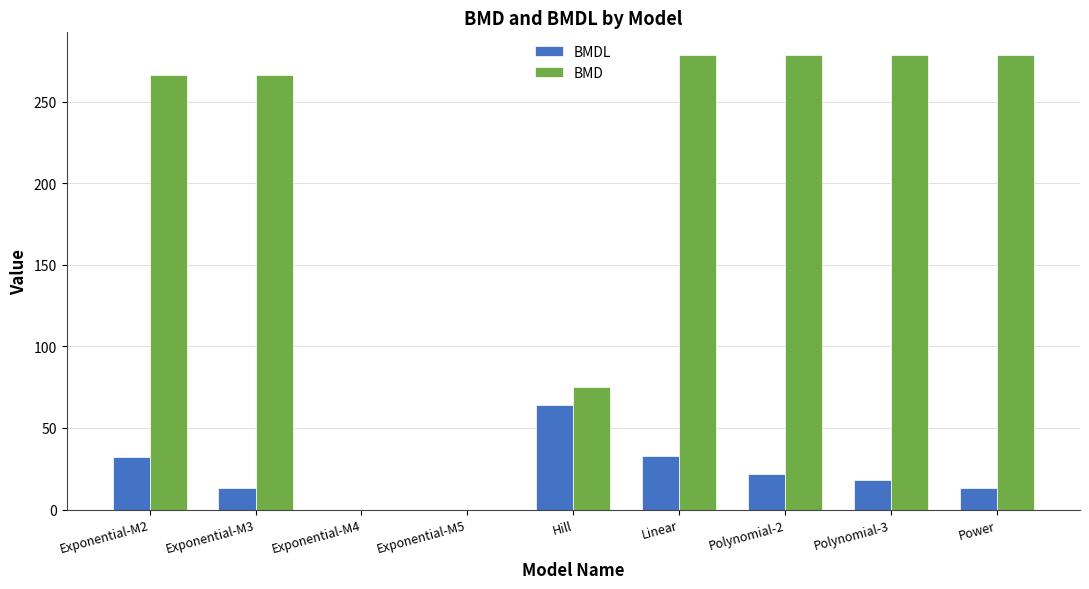

Which series has the largest range (max minus min)?

BMD